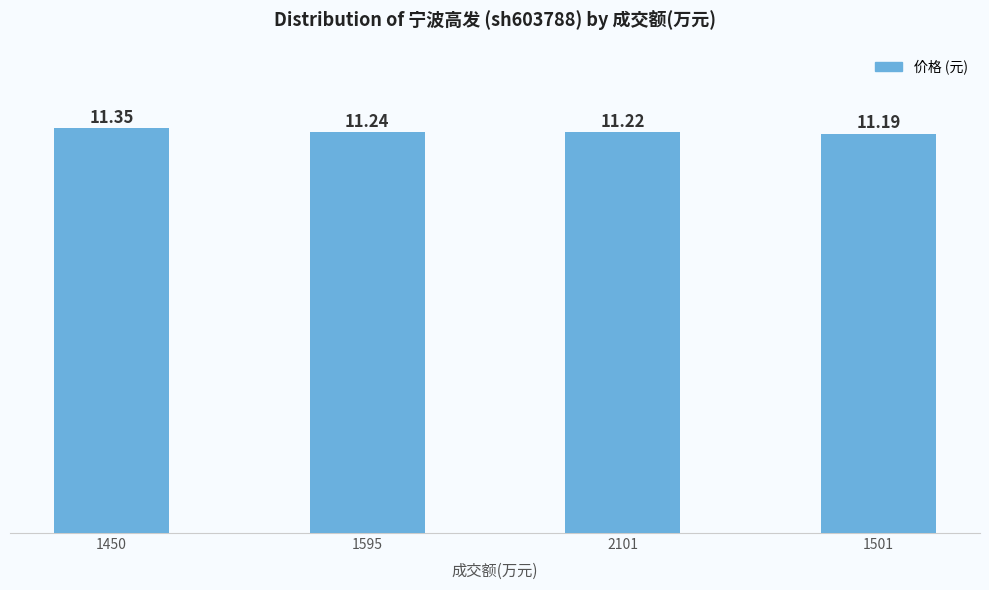

List the labels in order of value, largest first.

1450, 1595, 2101, 1501